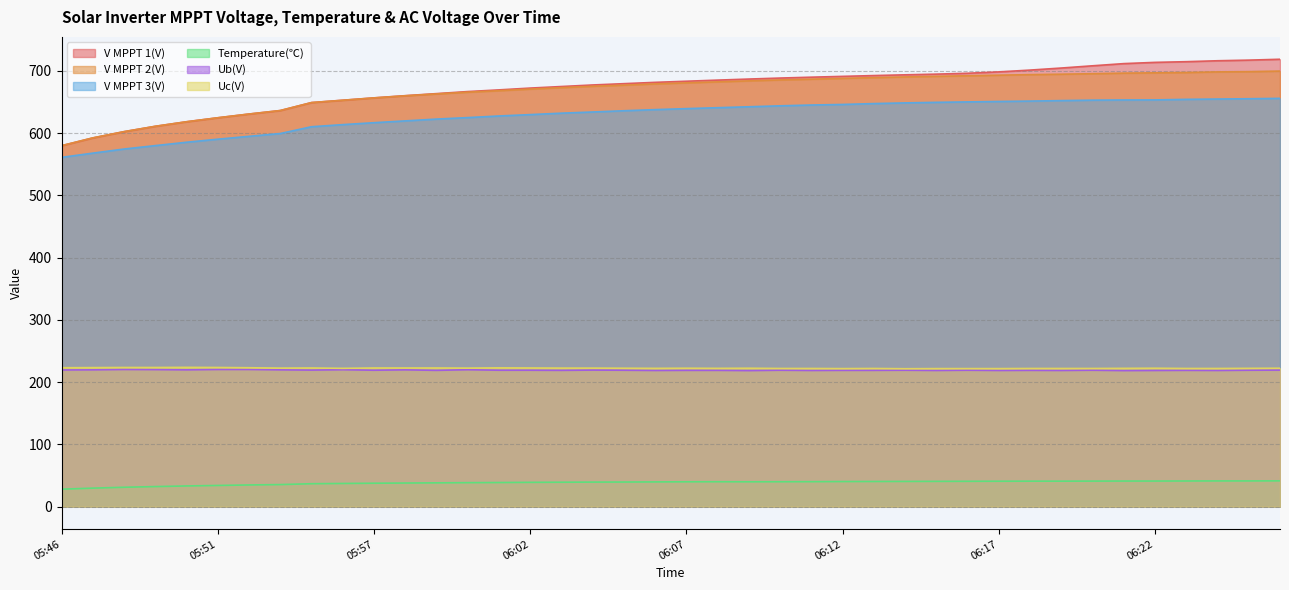

What value does the V MPPT 3(V) series have at 06:16?

650.2